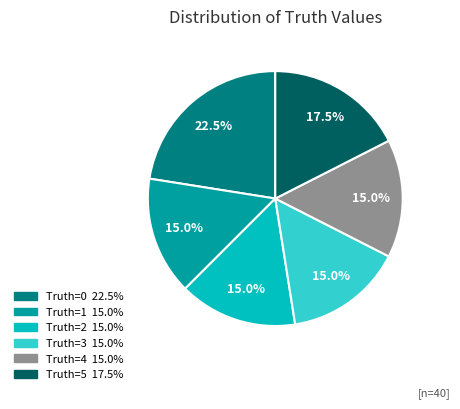

How many slices are in this pie chart?

6